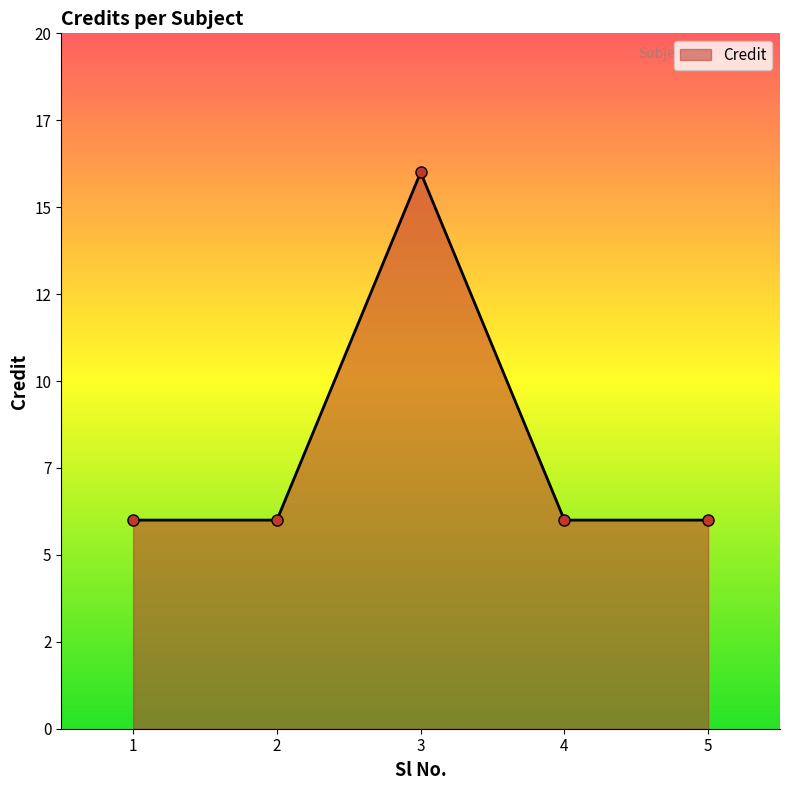

Rank the categories by value from lowest to highest.

1, 2, 4, 5, 3